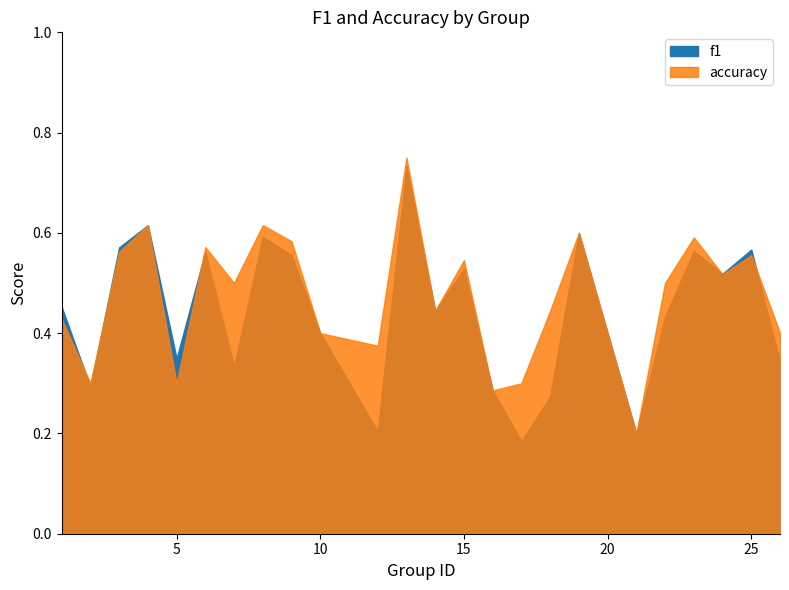

List the series in order of their overall mean, highest first.

accuracy, f1